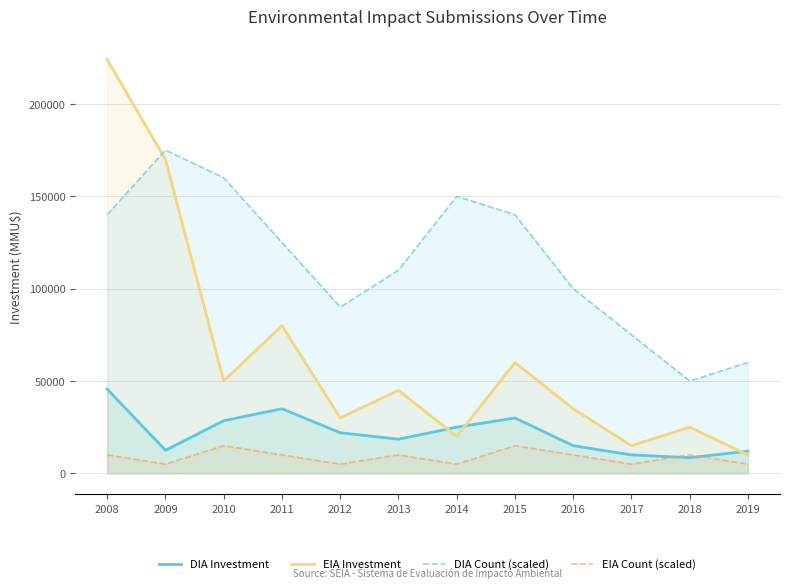

The value of EIA Count (scaled) at 2016 is 10000. True or false?

True